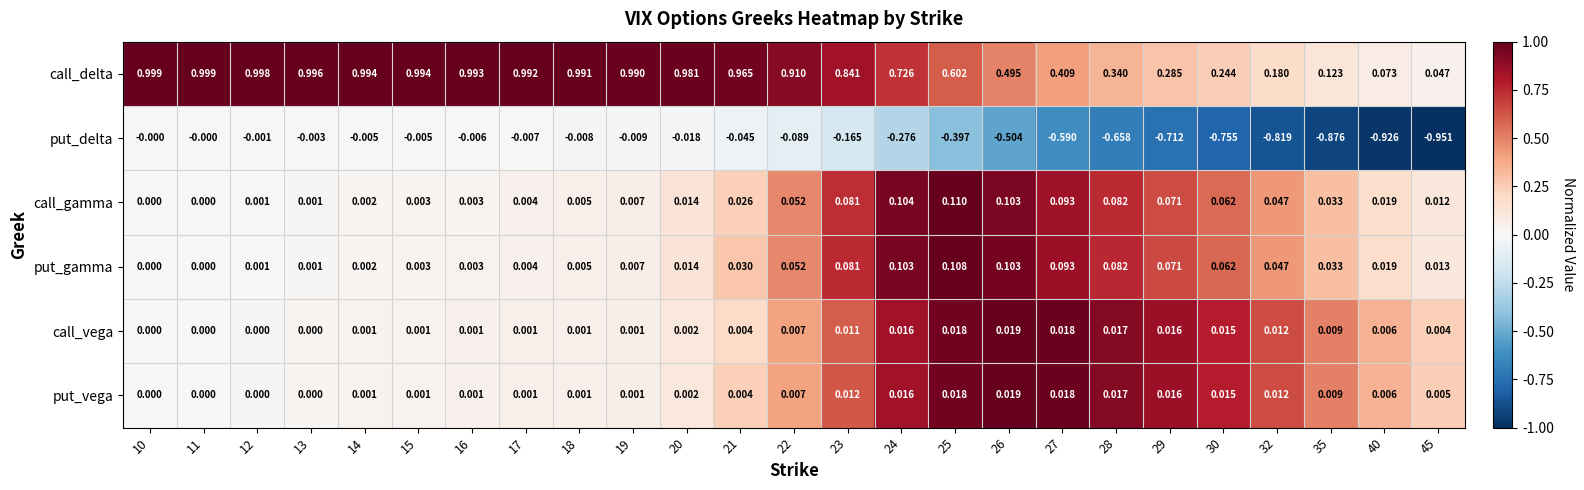

Which series has the largest total across all categories?

call_delta